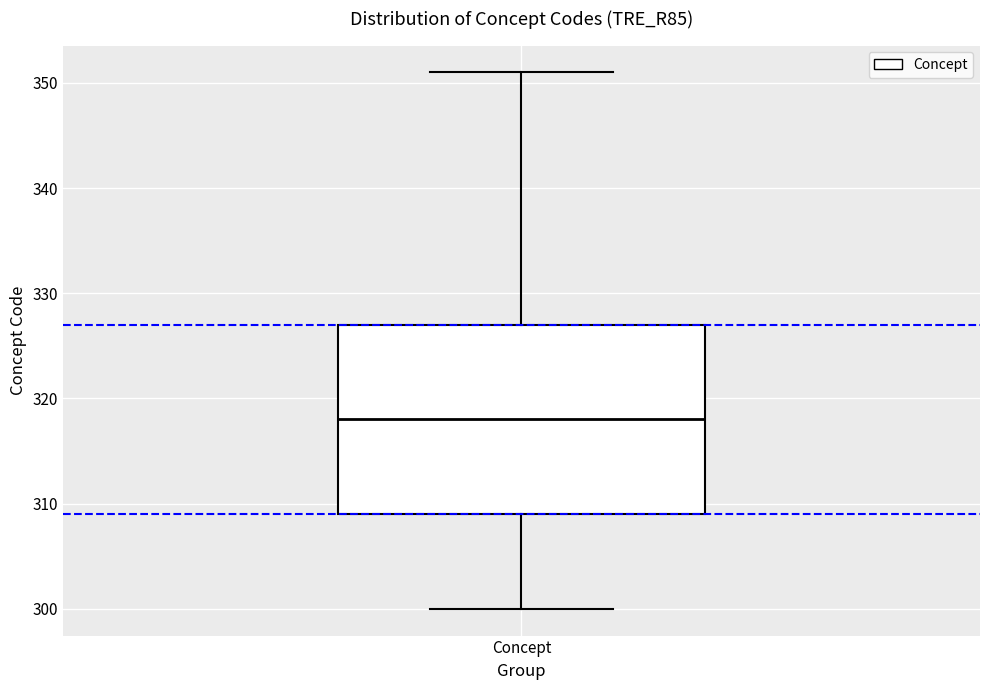

Where is the upper edge of the box for Concept on the y-axis? The values are not printed on the chart, so give them approximately, as read against the axis.

327